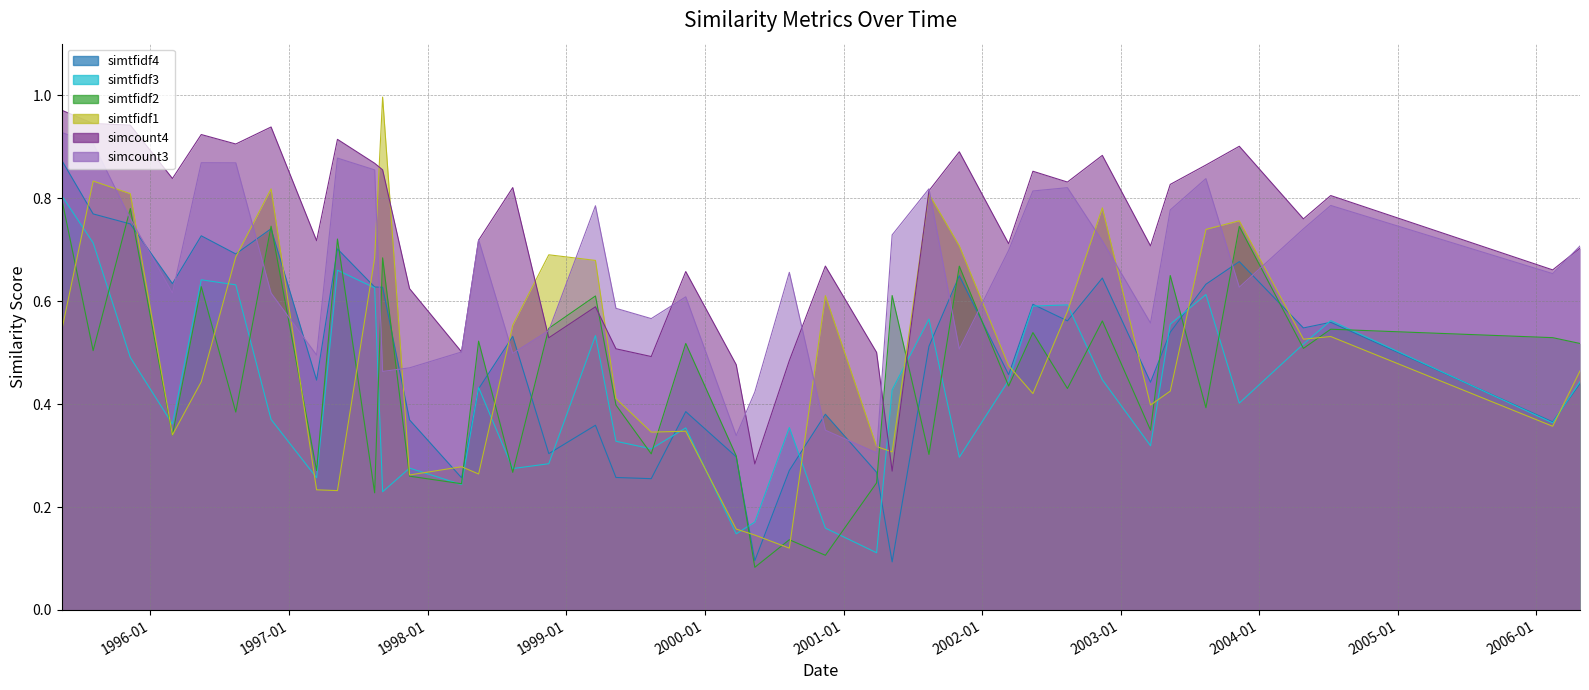

Rank the series by their maximum value, from highest to lowest.

simtfidf1, simcount4, simcount3, simtfidf4, simtfidf3, simtfidf2